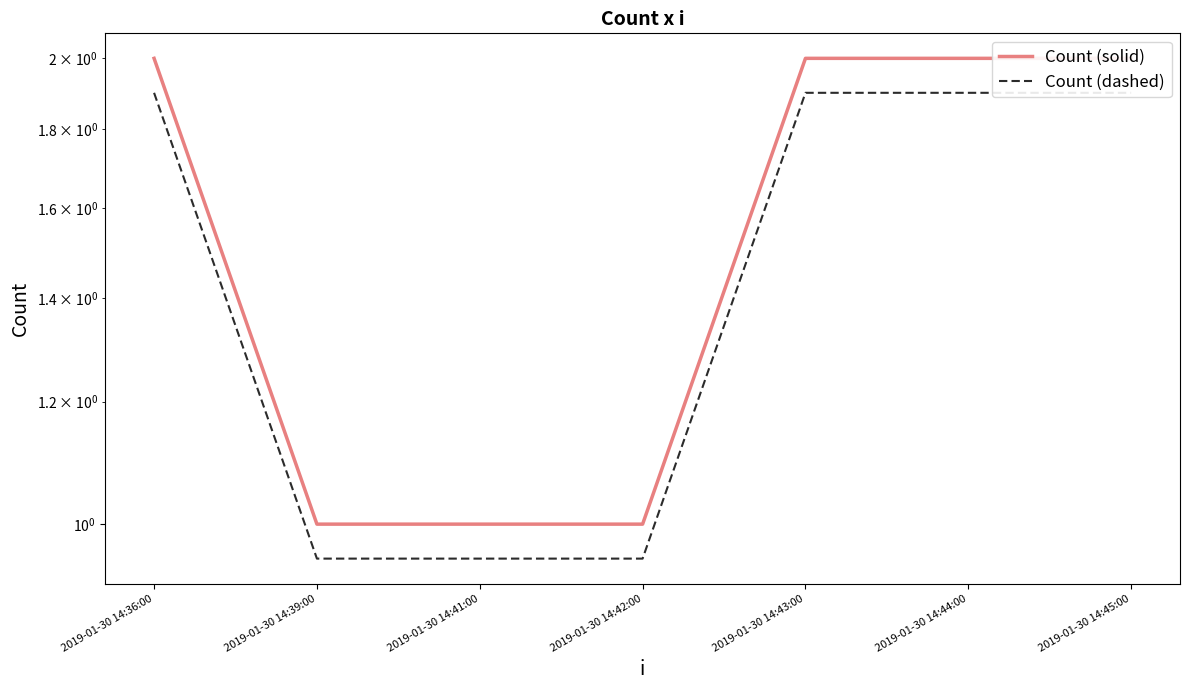

Which series has the widest spread of values?

Count (solid)